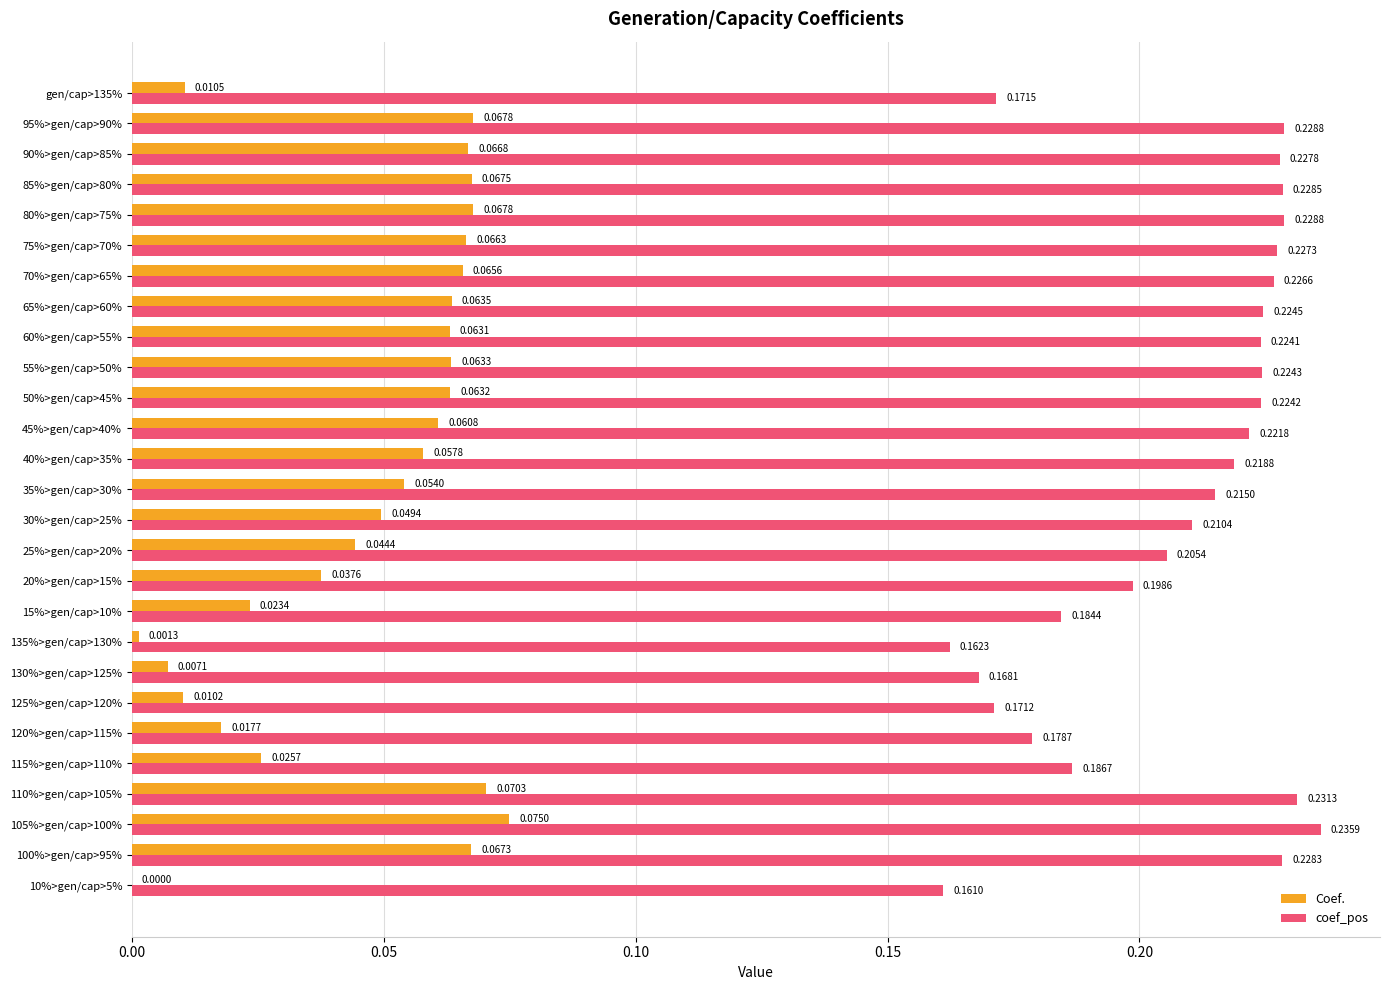

What is the sum of the coef_pos values at 10%>gen/cap>5% and 40%>gen/cap>35%?

0.4